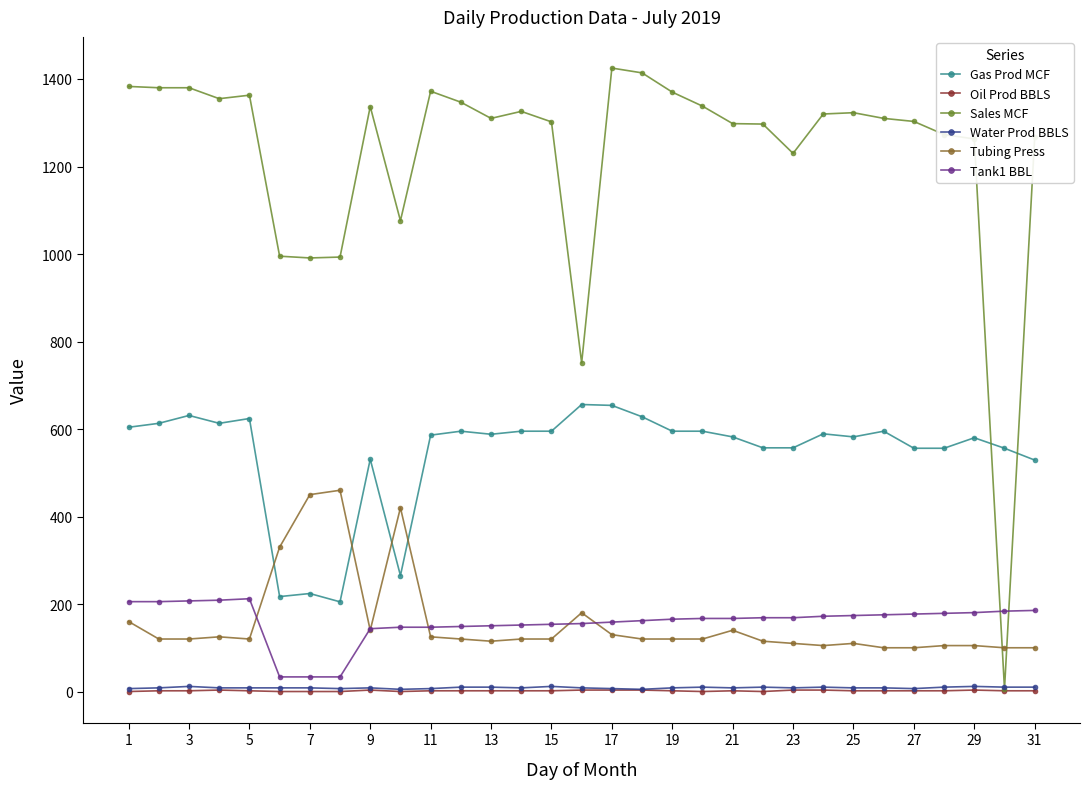

Which series has the widest spread of values?

Sales MCF